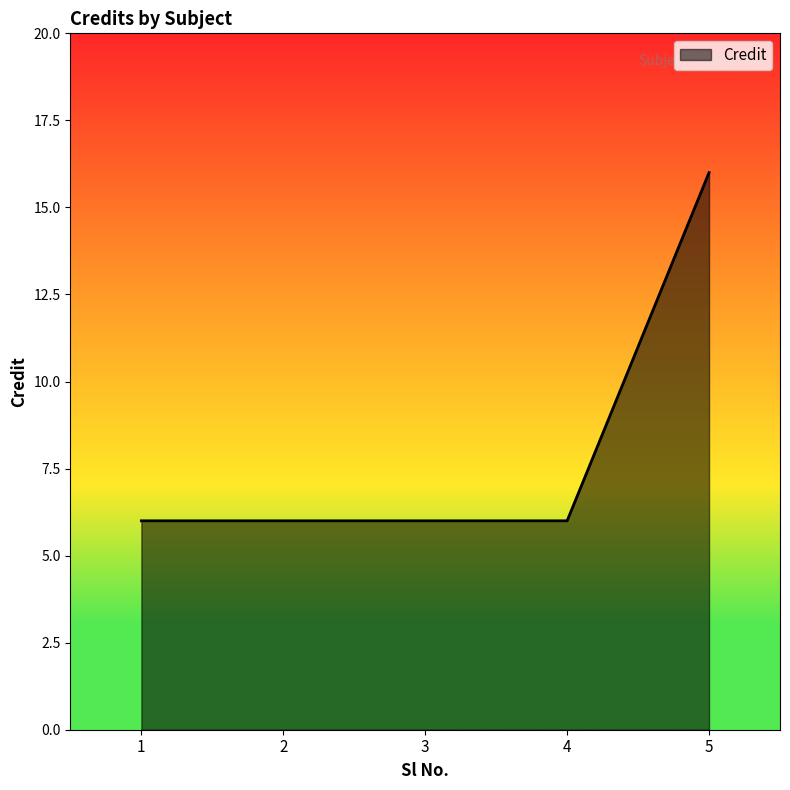

How many lines are shown in the chart?

1